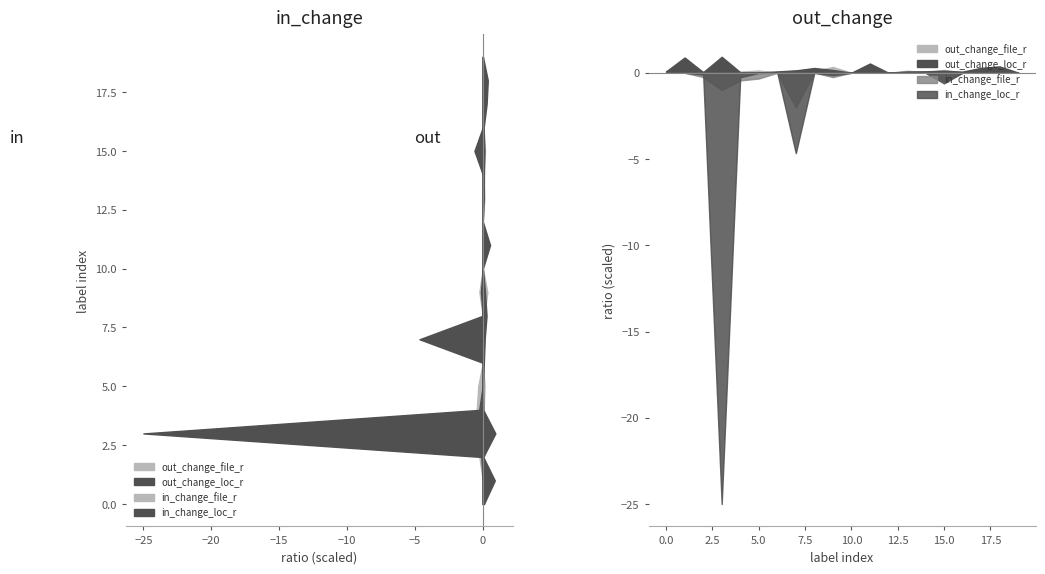

At which category does out_change_file_r reach its first local valley?

2